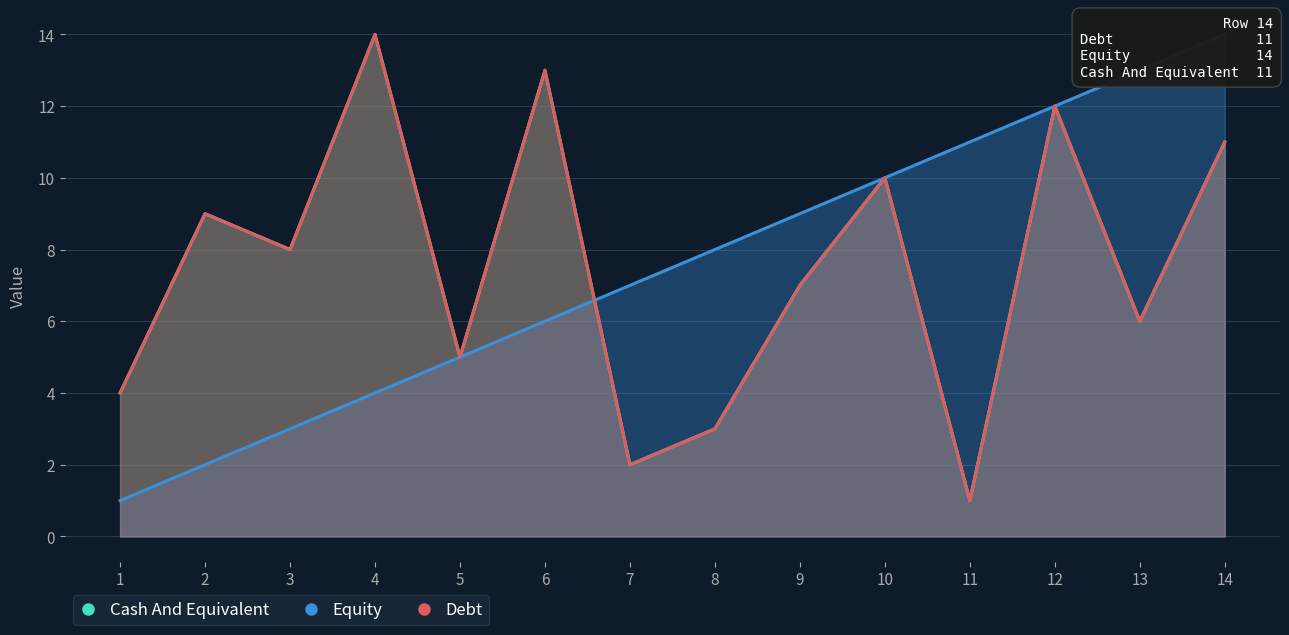

Is the value of Cash And Equivalent at 4 greater than the value of Debt at 4?

No